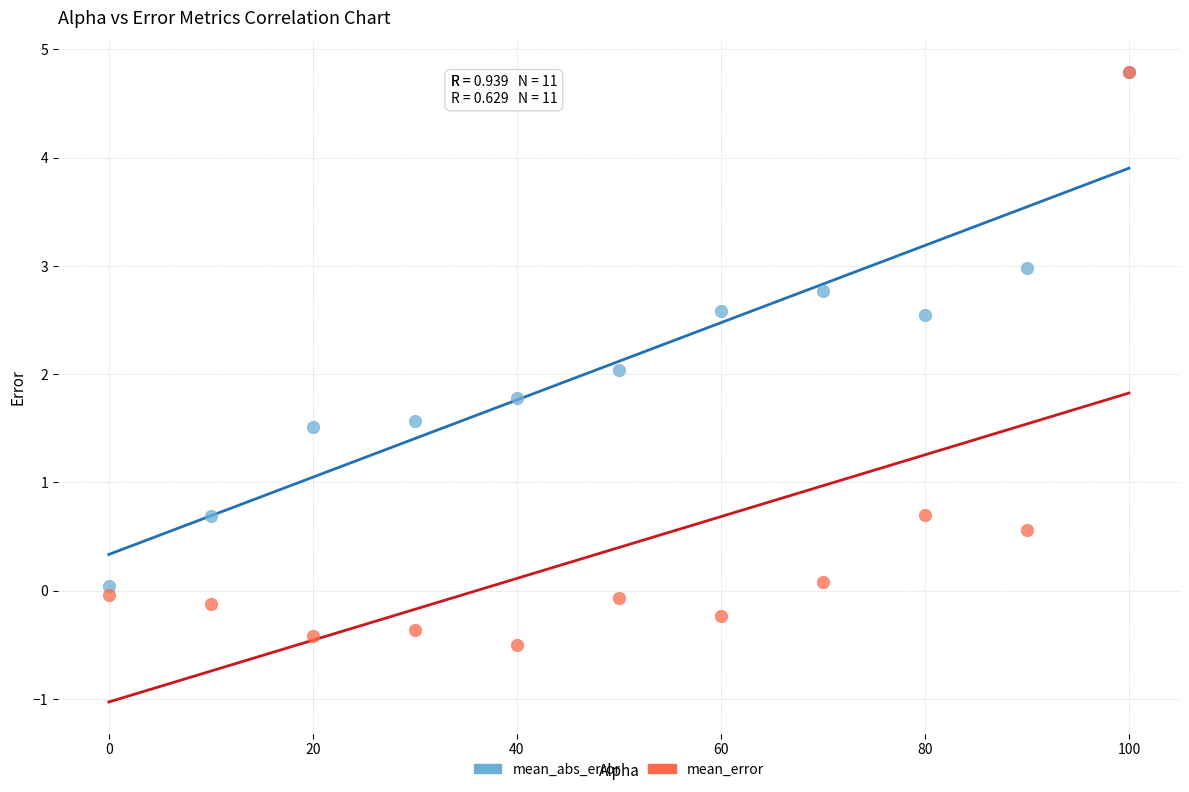

Which series contains the lowest Y value?

mean_error